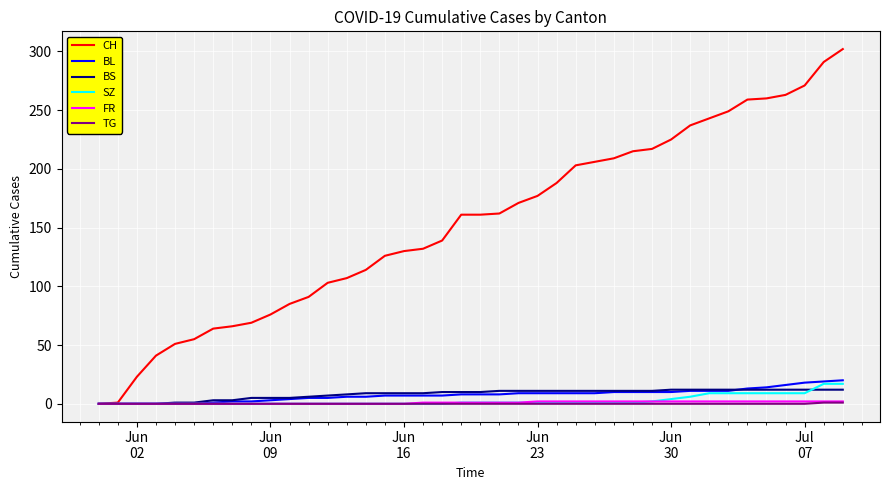

Which series has the widest spread of values?

CH